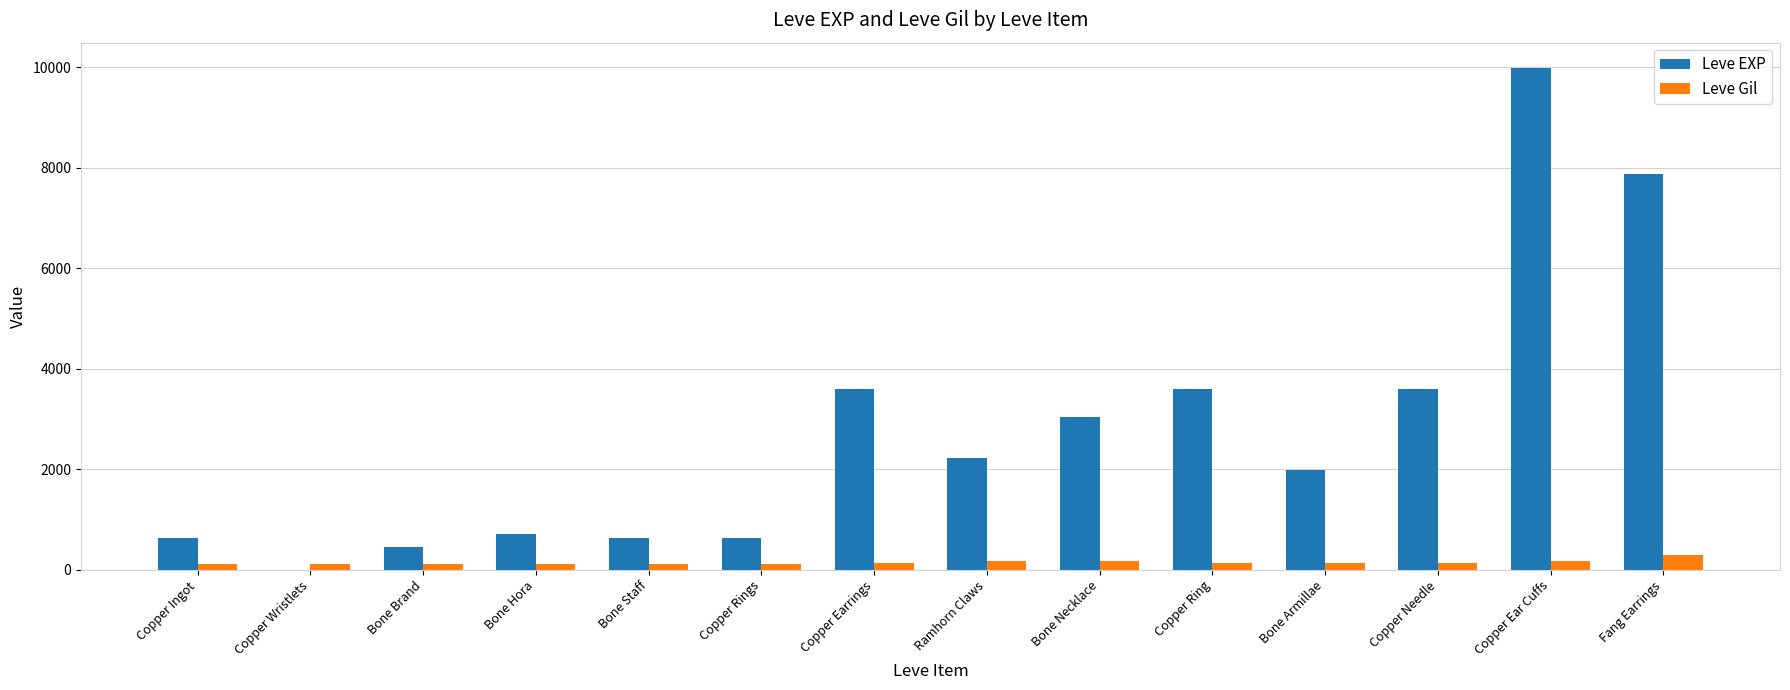

What is the sum of all Leve Gil values?

2030